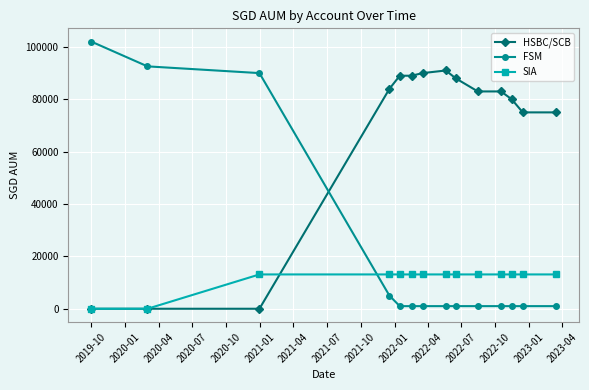

What is the value of the FSM point at the 8th from the left?

1000.0